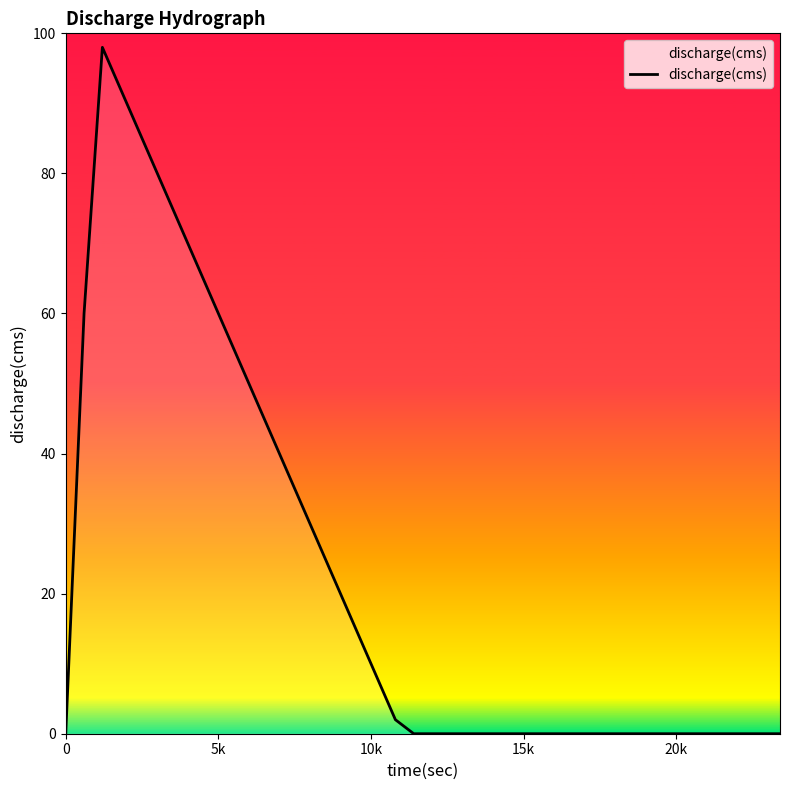

What is the difference between the maximum and minimum values?

98